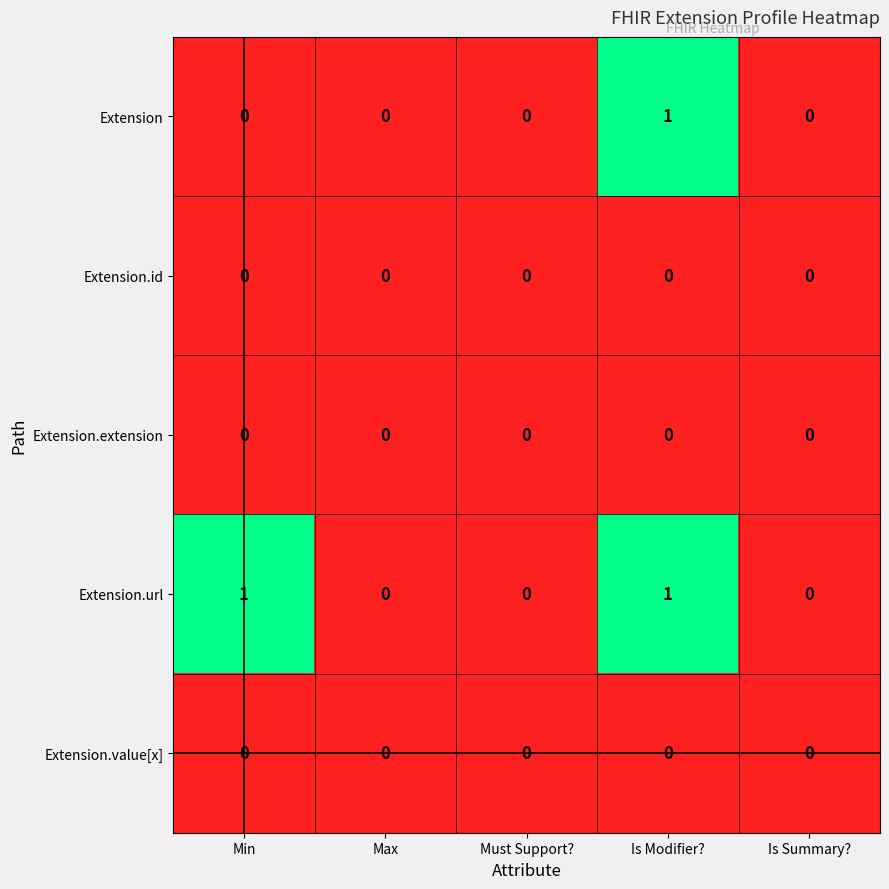

How many series are shown in this chart?

5